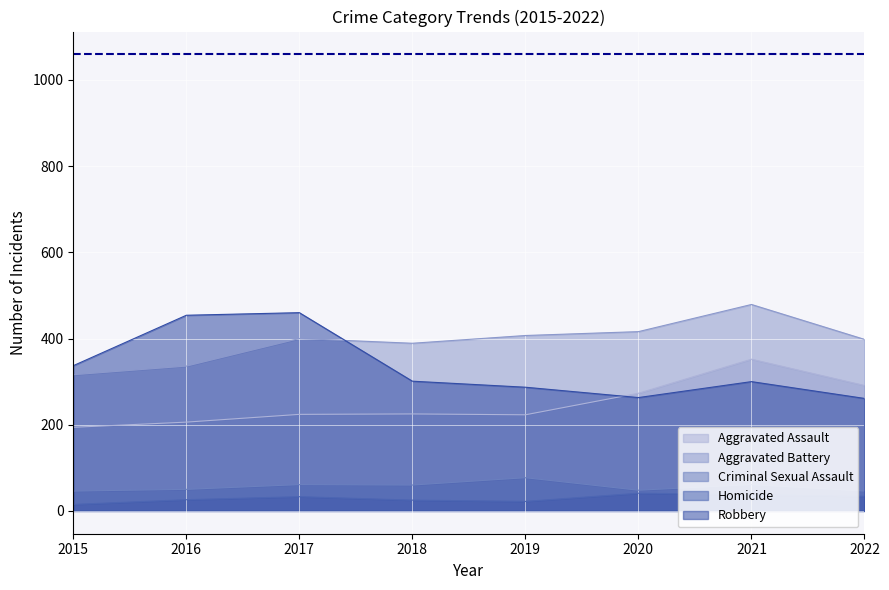

At which category does Criminal Sexual Assault reach its first local peak?

2017